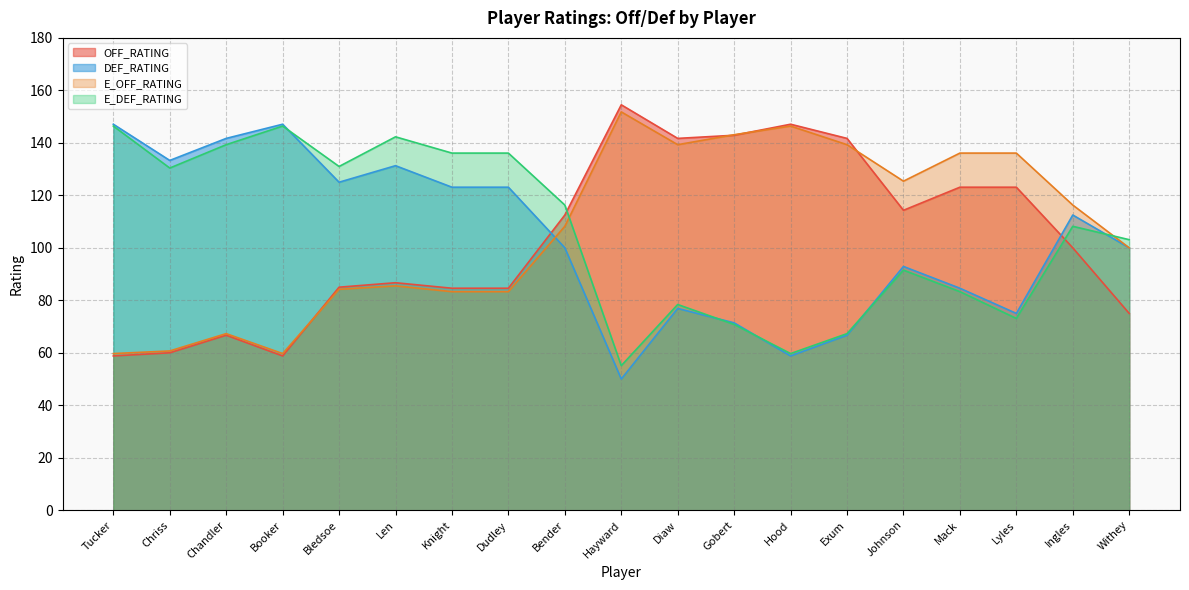

What is the maximum value shown in the chart?

154.5